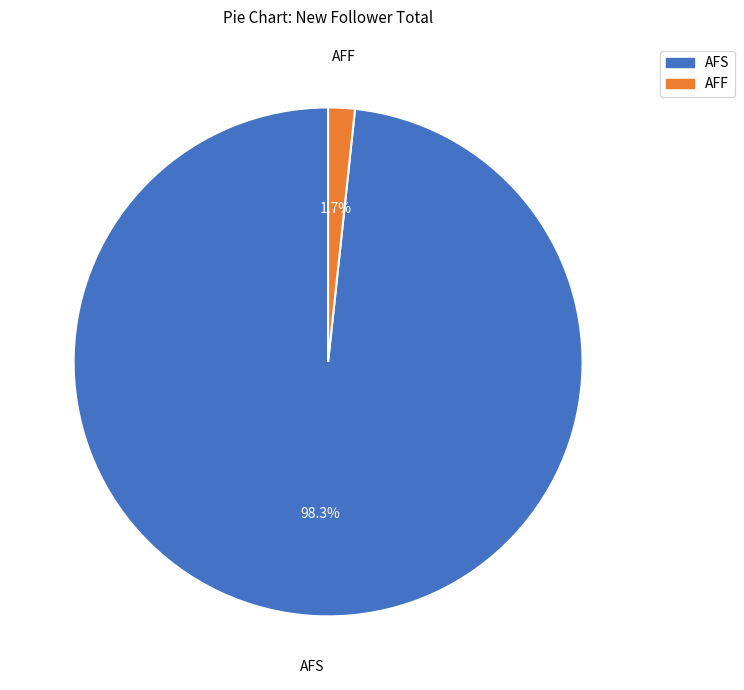

Does any single category account for the majority?

Yes